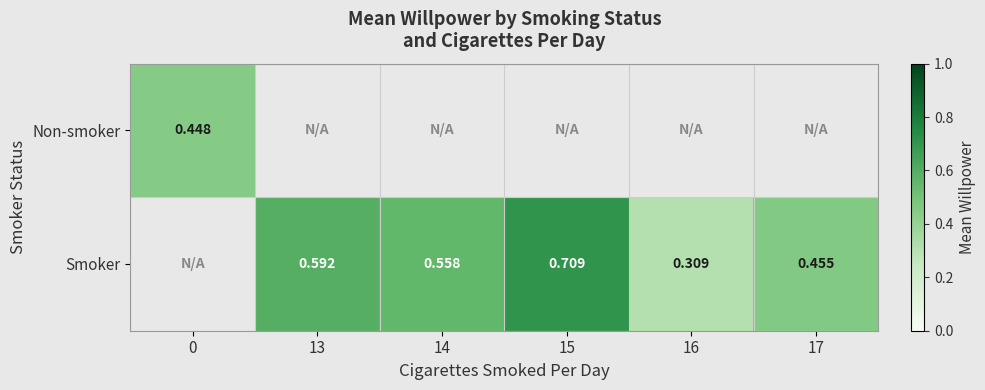

Is the value of Smoker at 16 greater than the value of Non-smoker at 16?

No